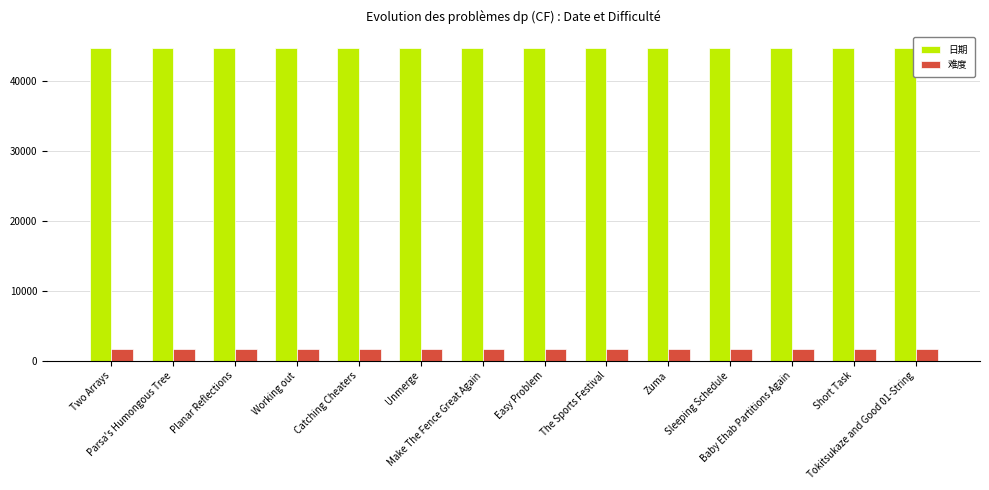

What is the highest value of the 难度 series?

1700